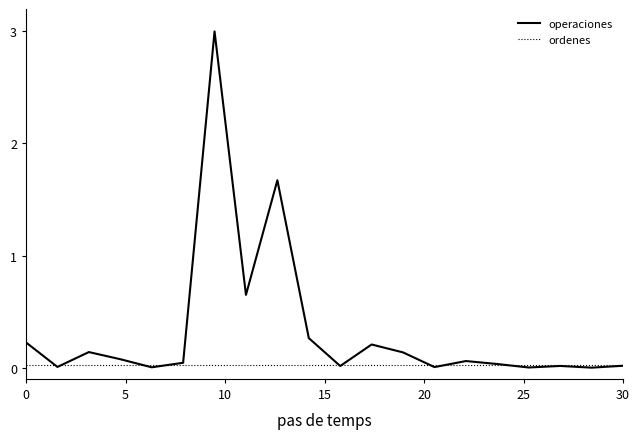

List the series in order of their overall mean, lowest first.

ordenes, operaciones